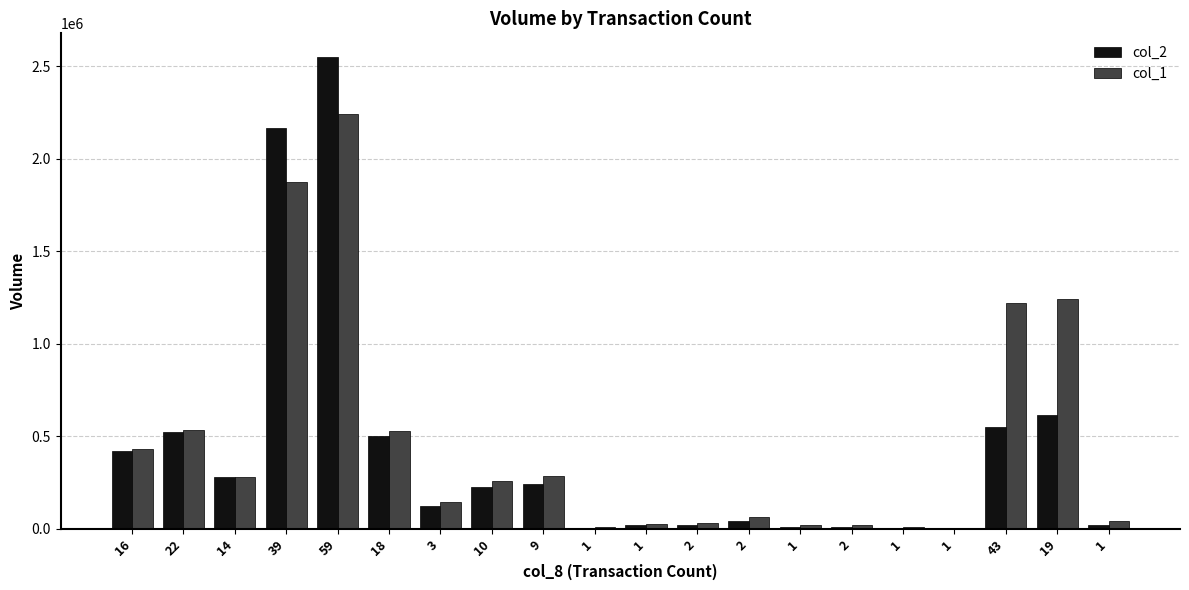

True or false: col_1 has a value of 42399 at 2.

False